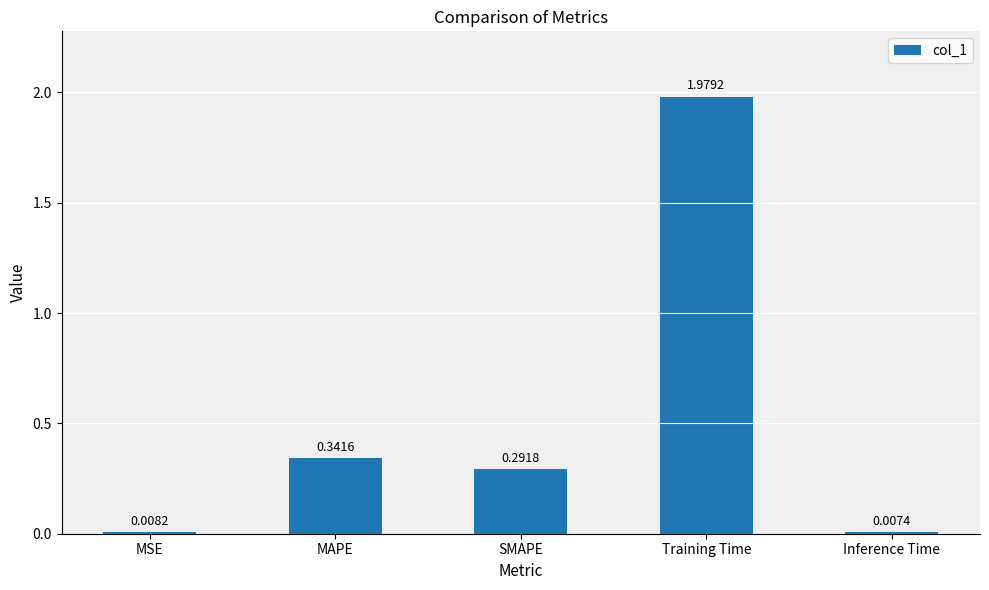

What is the label of the 1st bar from the left?

MSE